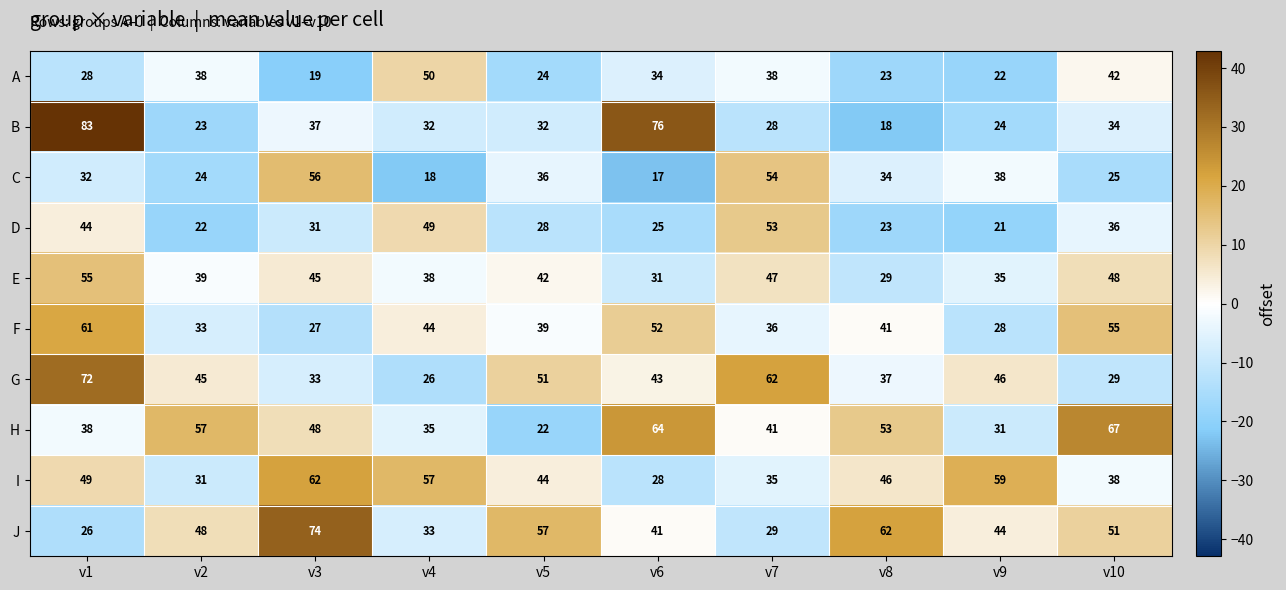

Between v6 and v10, which series saw the biggest shift?

B